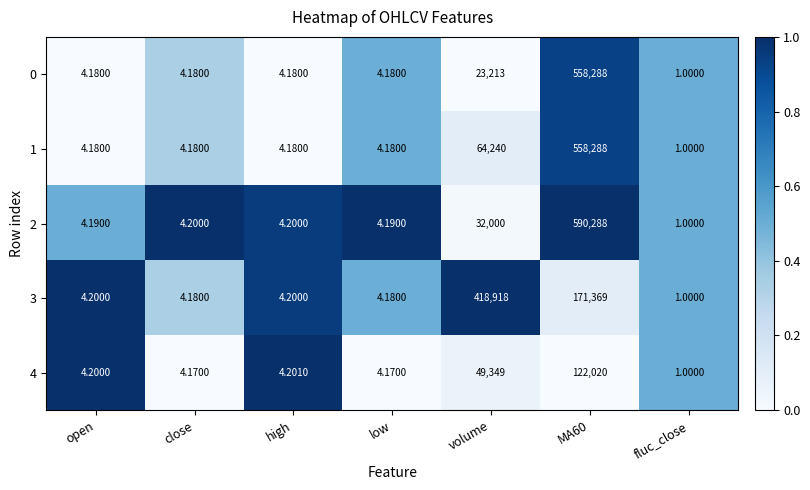

Which category has the lowest value in the 1 series?

fluc_close